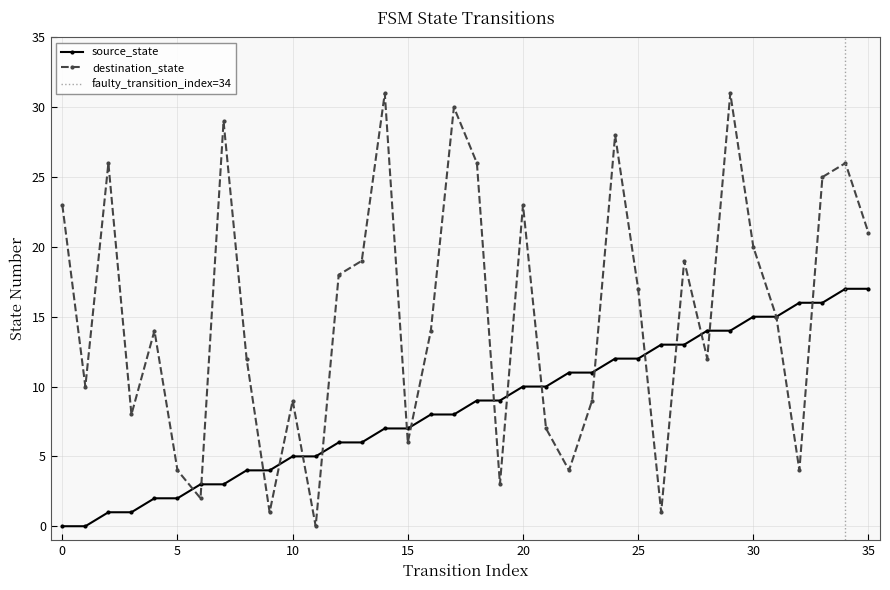

What is the difference between the maximum and minimum values in the source_state series?

17